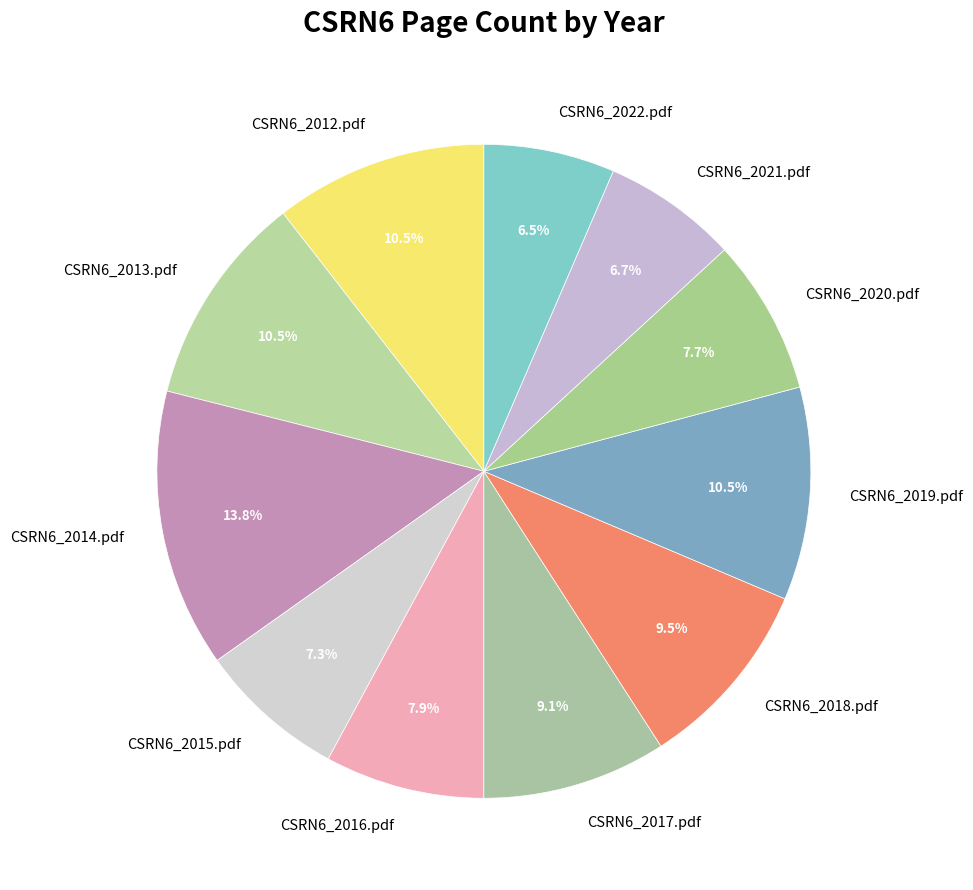

Which slice is the largest?

CSRN6_2014.pdf